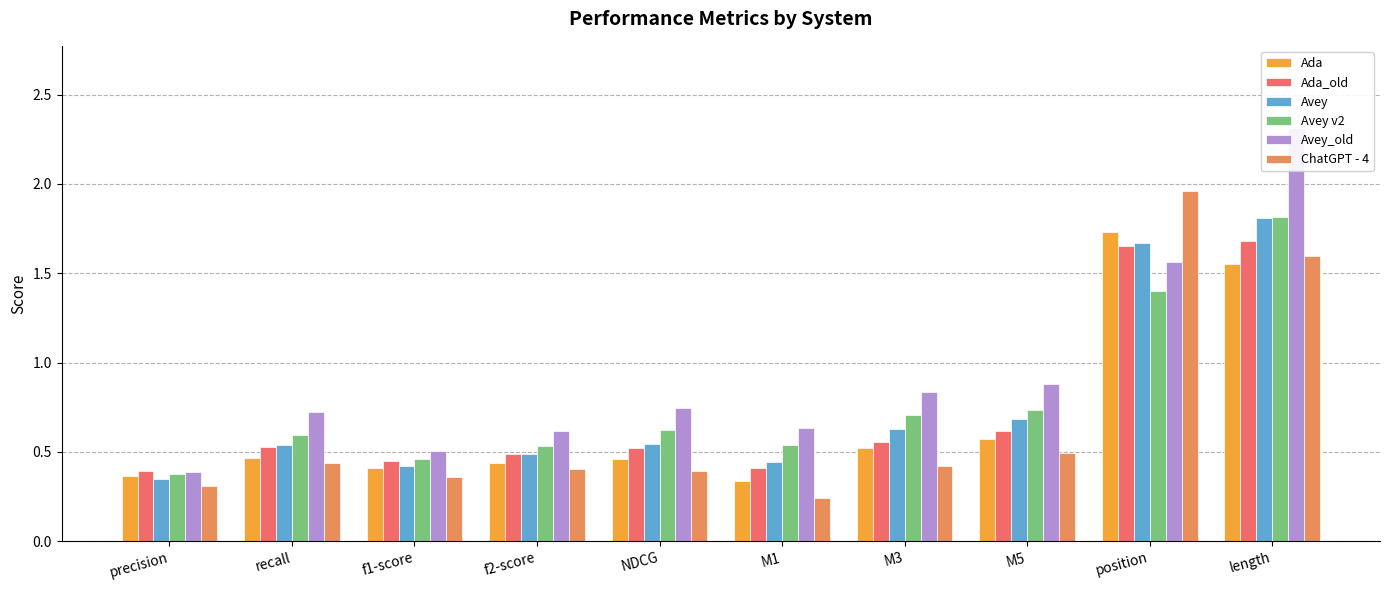

What is the lowest value of the Avey series?

0.3